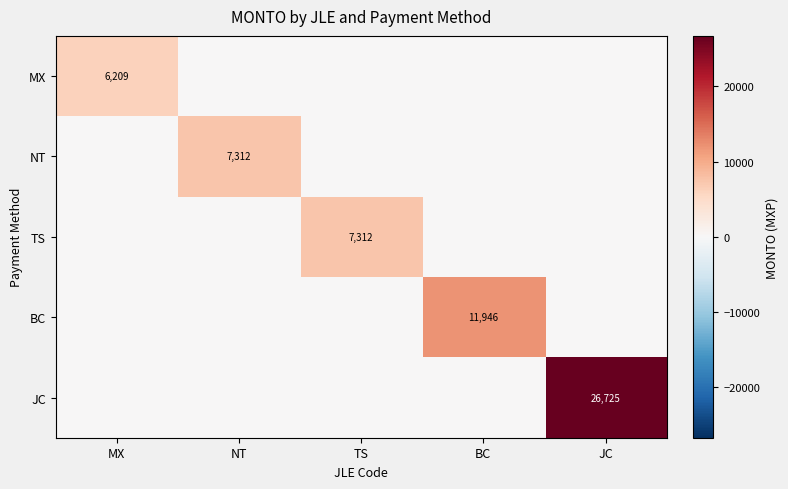

Is it true that NT equals 4608 at NT?

False